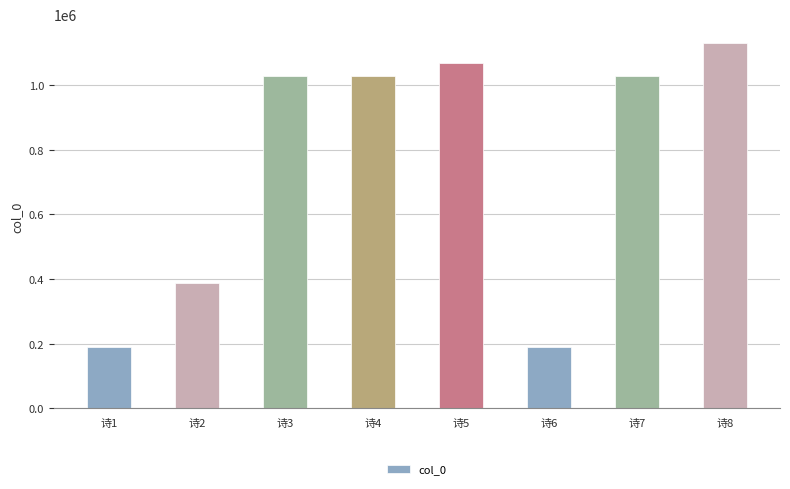

What is the smallest value displayed?

191311